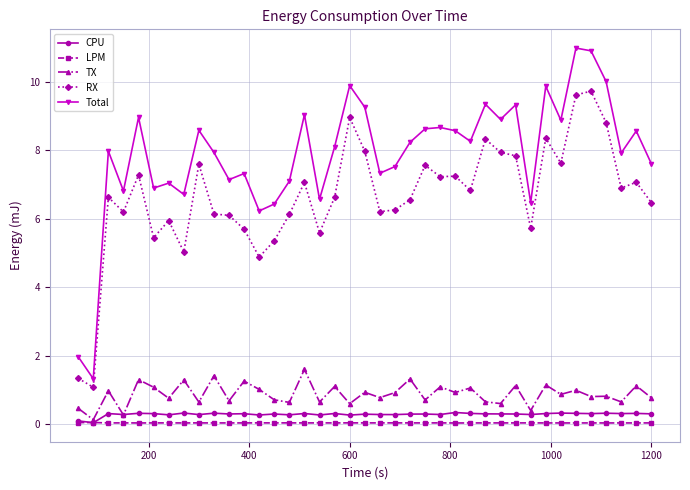

Which series has the largest range (max minus min)?

Total